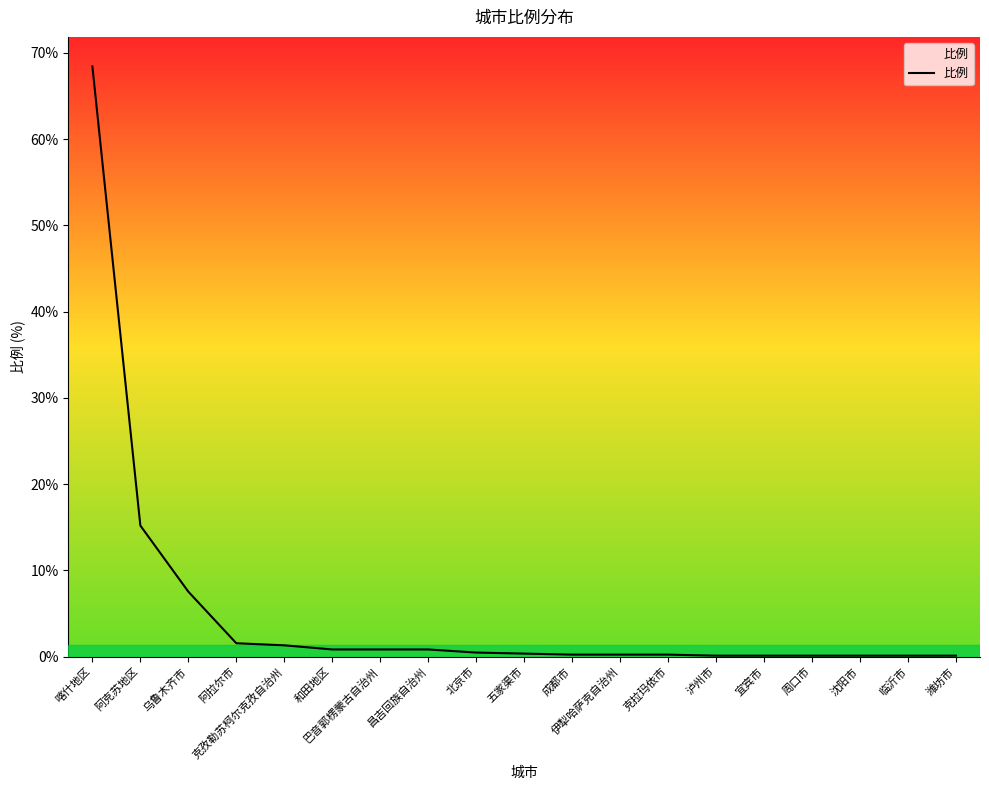

What position from the right is 五家渠市?

10